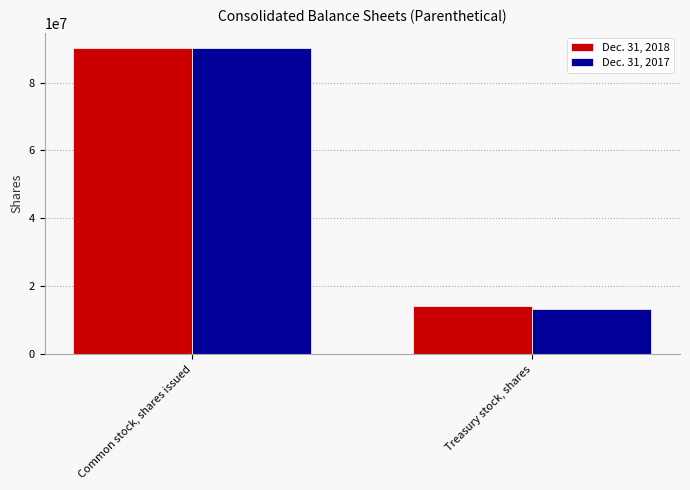

What is the difference between the Dec. 31, 2018 values at Treasury stock, shares and Common stock, shares issued?

75952777